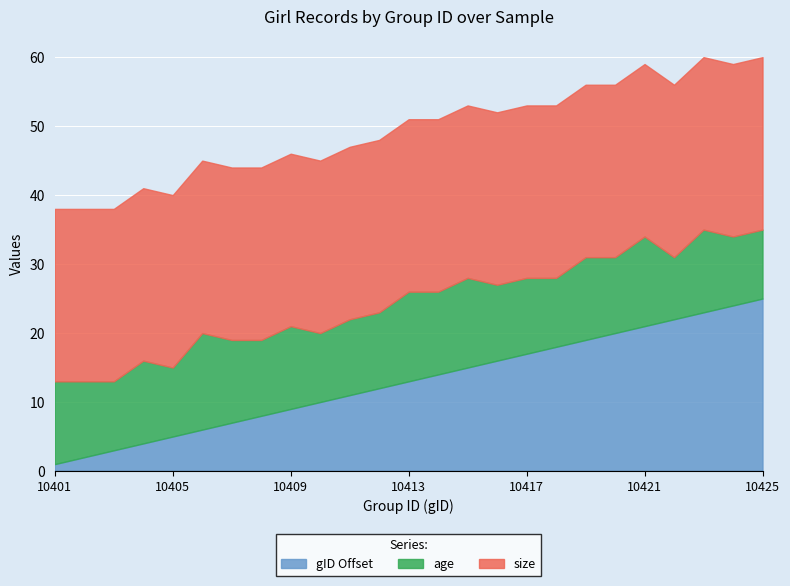

What is the average value of the gID_offset series?

13